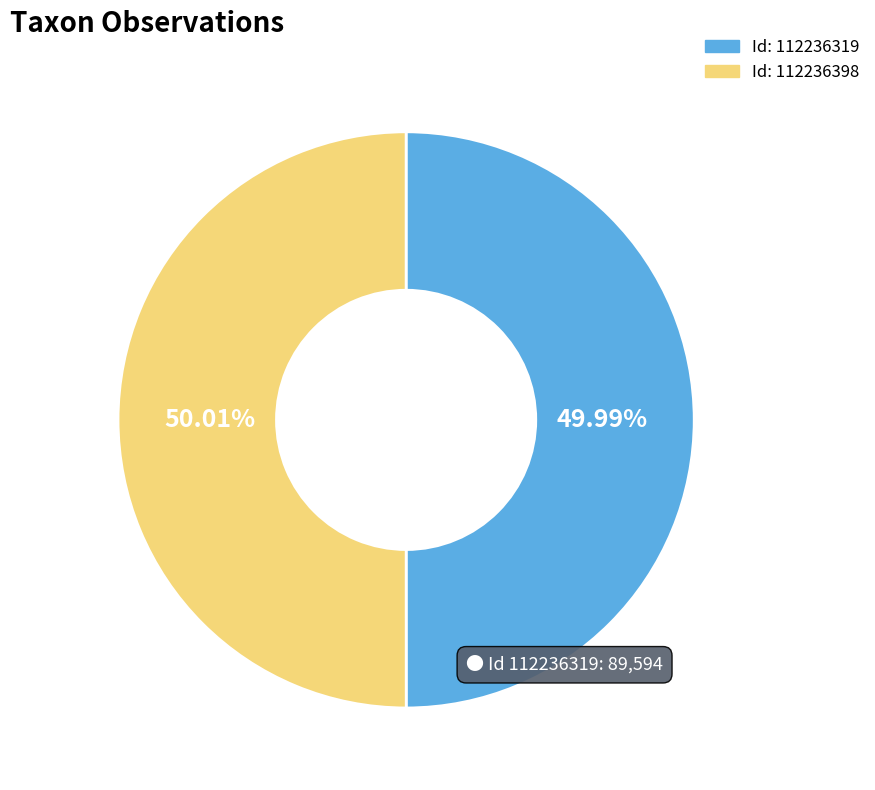

Is there any slice that represents more than half of the pie?

Yes